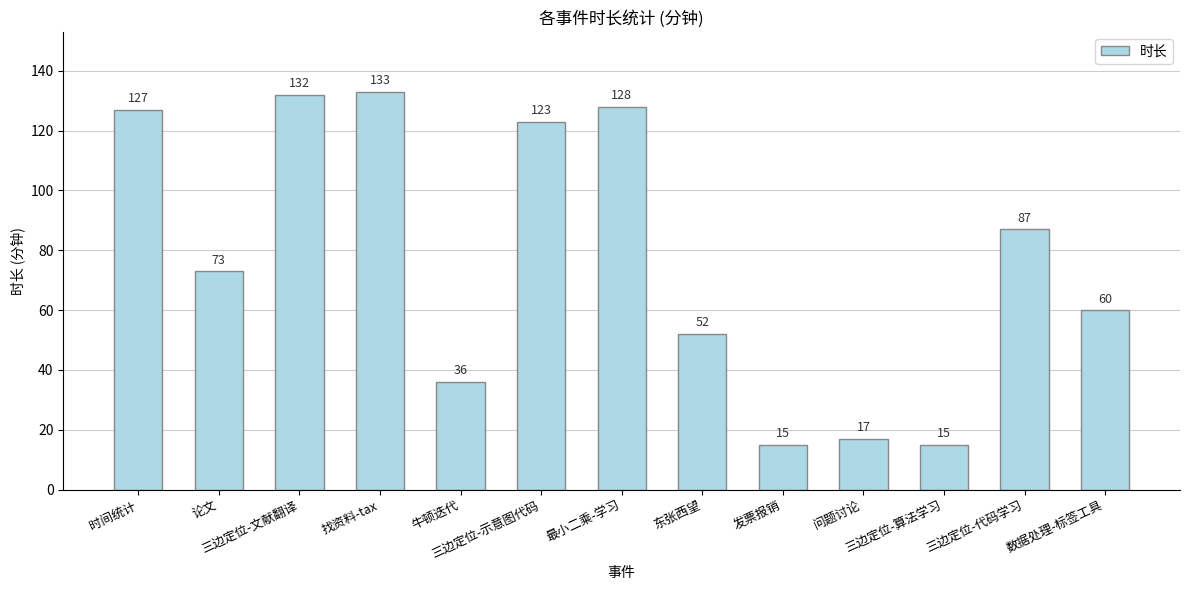

What position from the left is 牛顿迭代?

5